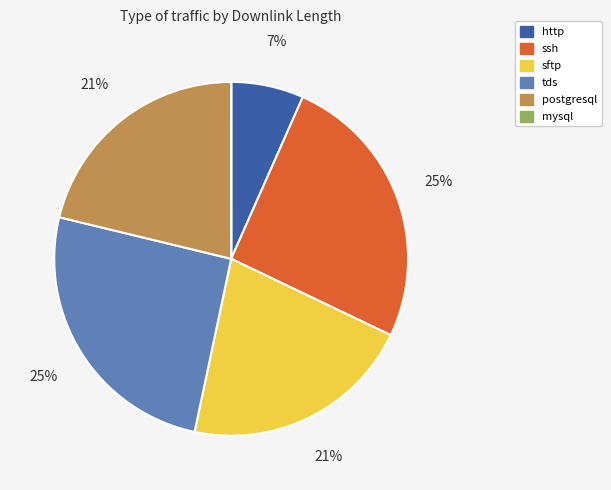

To the nearest percent, what is the difference between the largest and smallest slice percentages?

25%